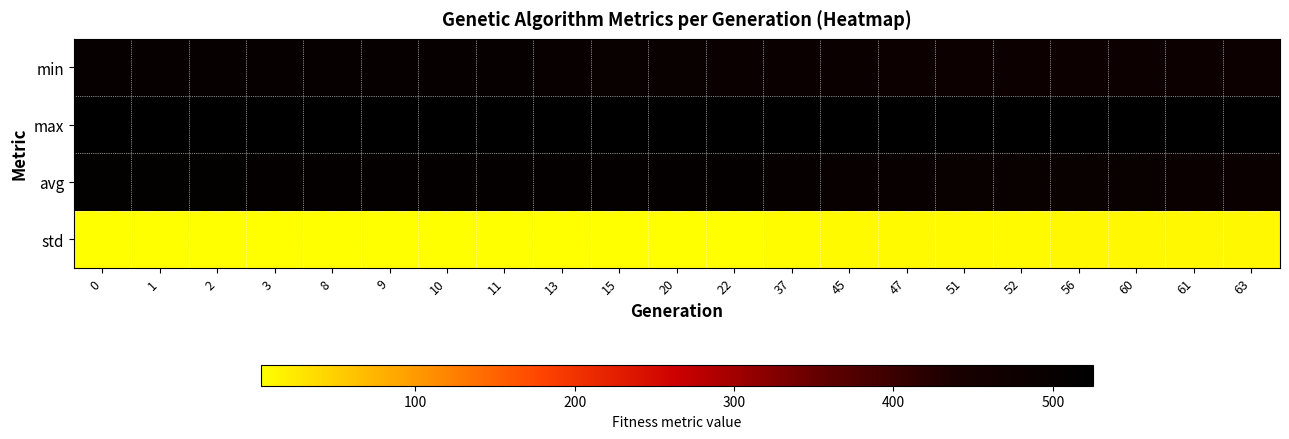

What is the difference between the highest and lowest values at 0?

521.4